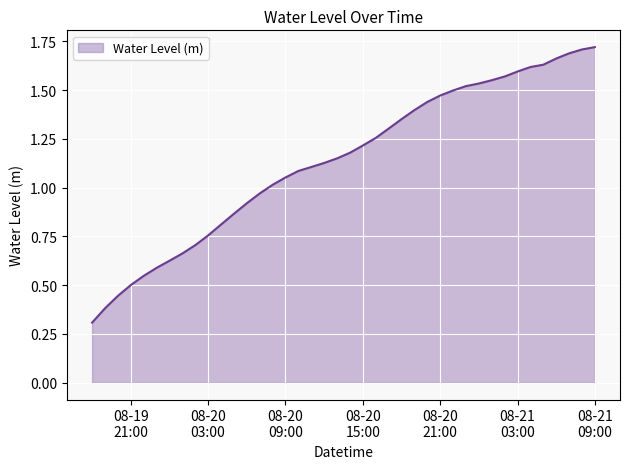

What is the smallest value displayed?

0.3